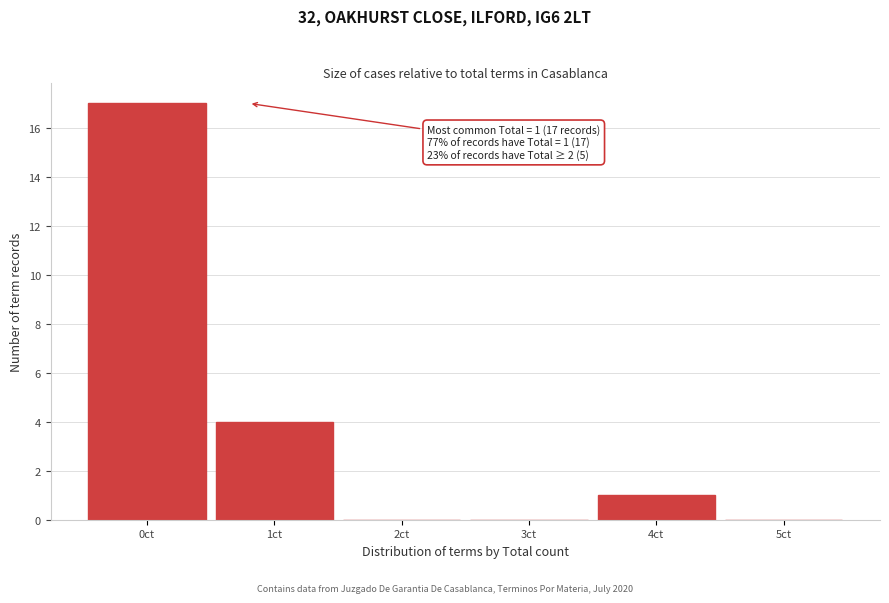

Reading left to right, extract all data points from this chart.

0ct=17	1ct=4	2ct=0	3ct=0	4ct=1	5ct=0